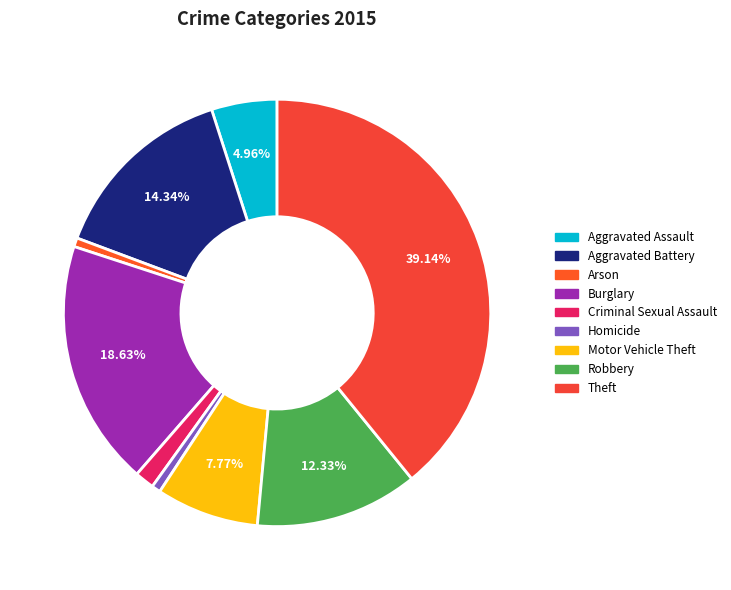

How many segments does this pie chart have?

9